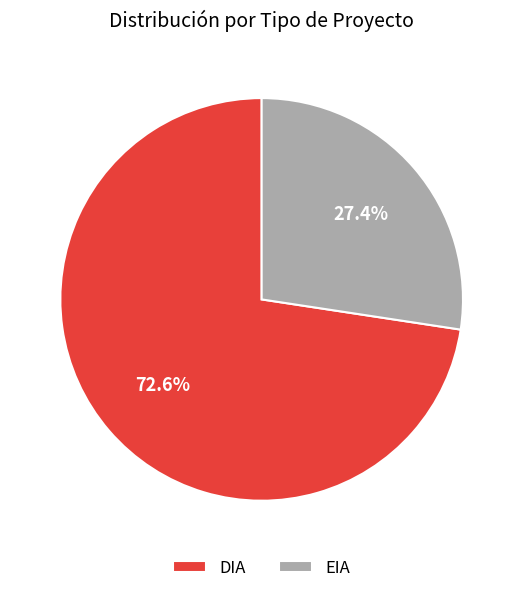

What percentage is NOT represented by EIA?

72.6%